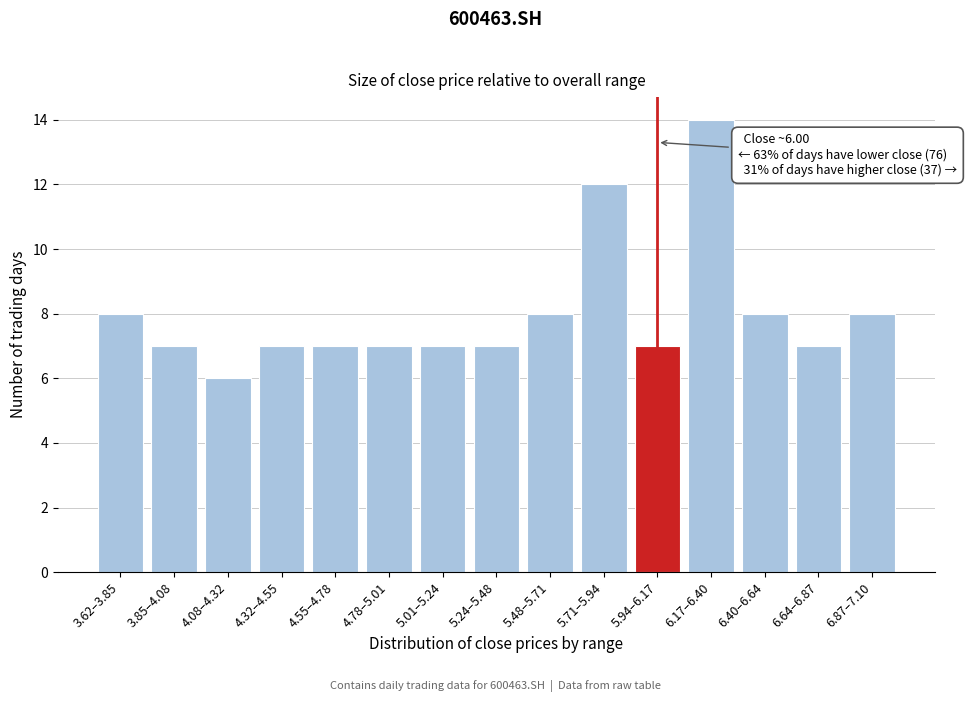

Reading left to right, what are all the values shown in this chart?

3.62–3.85=8	3.85–4.08=7	4.08–4.32=6	4.32–4.55=7	4.55–4.78=7	4.78–5.01=7	5.01–5.24=7	5.24–5.48=7	5.48–5.71=8	5.71–5.94=12	5.94–6.17=7	6.17–6.40=14	6.40–6.64=8	6.64–6.87=7	6.87–7.10=8